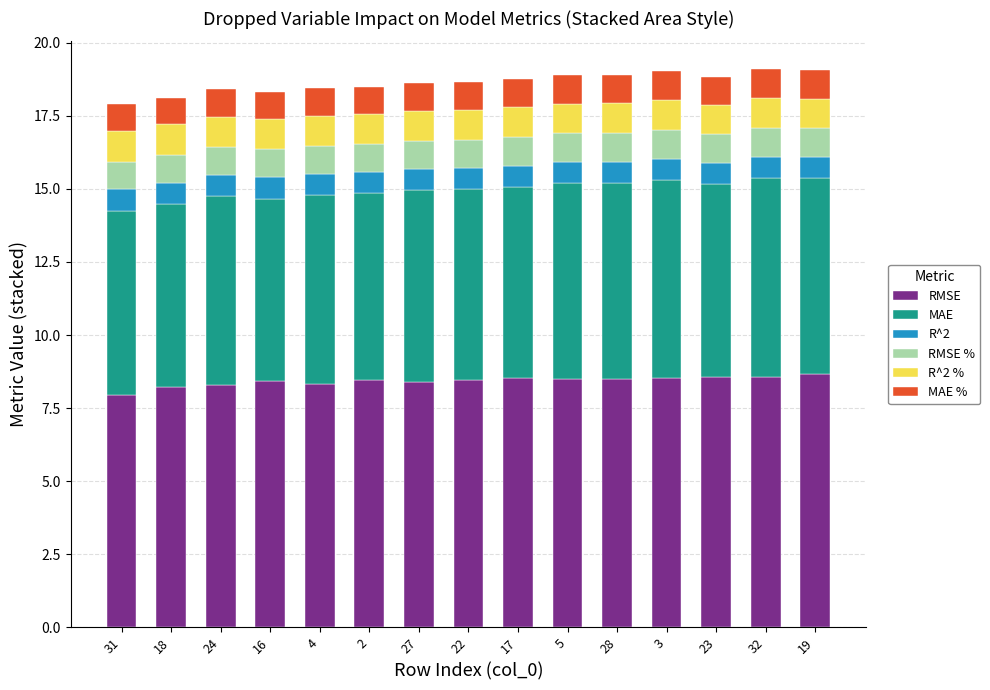

What is the sum of all RMSE values?

126.3